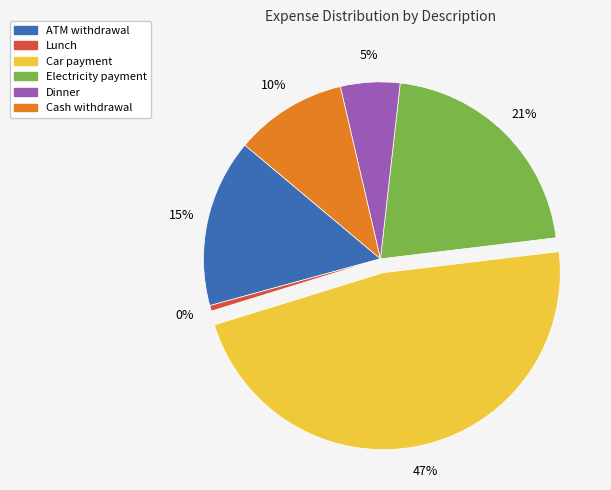

What portion of the pie excludes Electricity payment?

78.7%